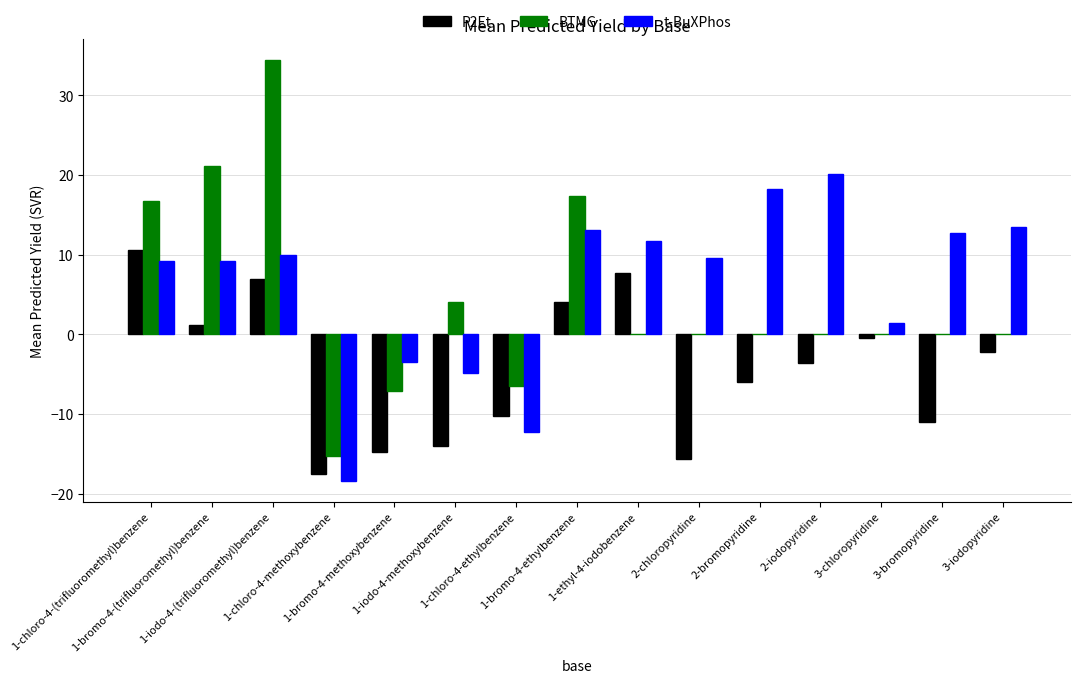

What is the difference between the t-BuXPhos values at 1-bromo-4-ethylbenzene and 1-ethyl-4-iodobenzene?

1.3